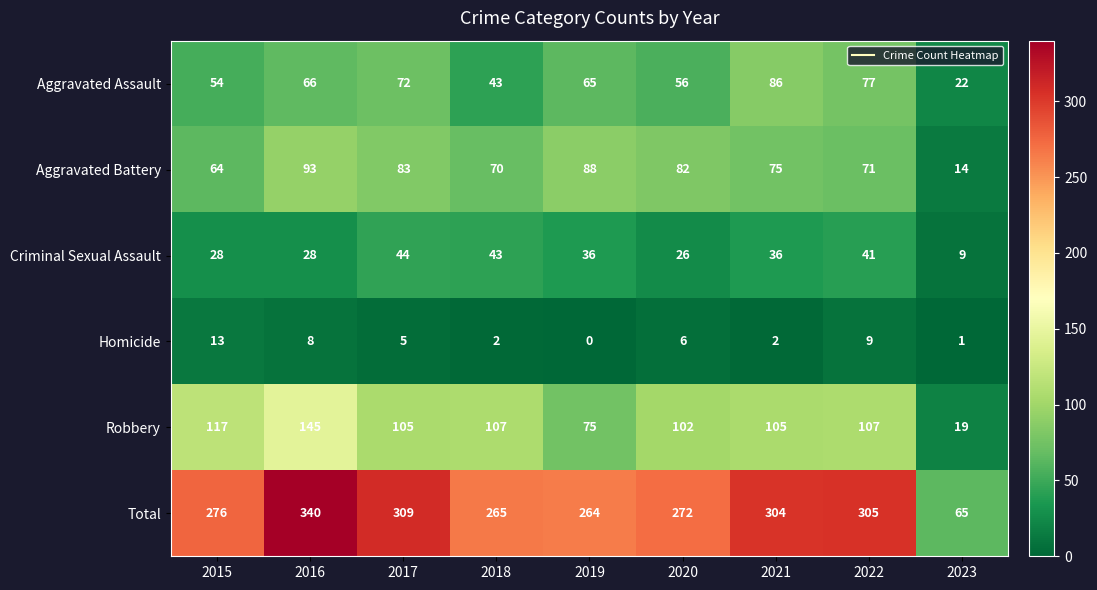

List the series in order of their peak value, highest first.

Total, Robbery, Aggravated Battery, Aggravated Assault, Criminal Sexual Assault, Homicide